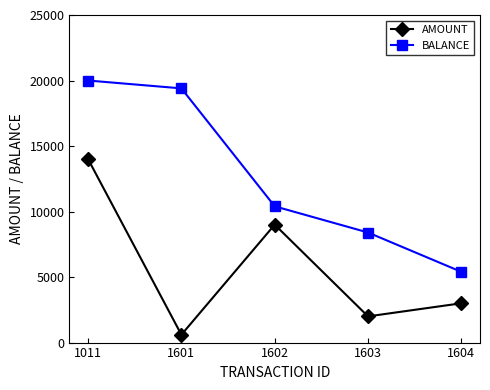

What is the minimum value shown in the chart?

600